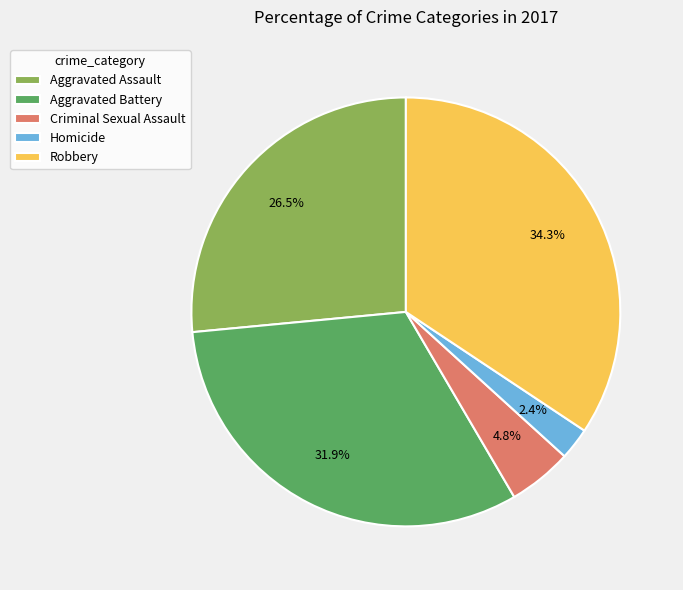

Does any single category account for the majority?

No